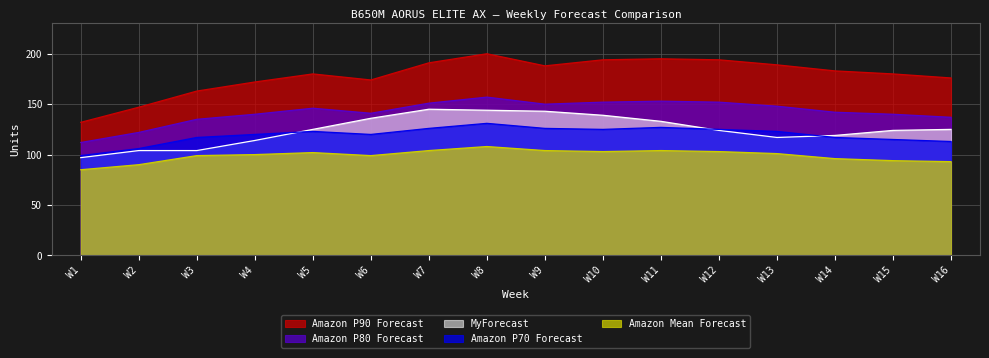

At which category does the chart reach its minimum across all series?

W1